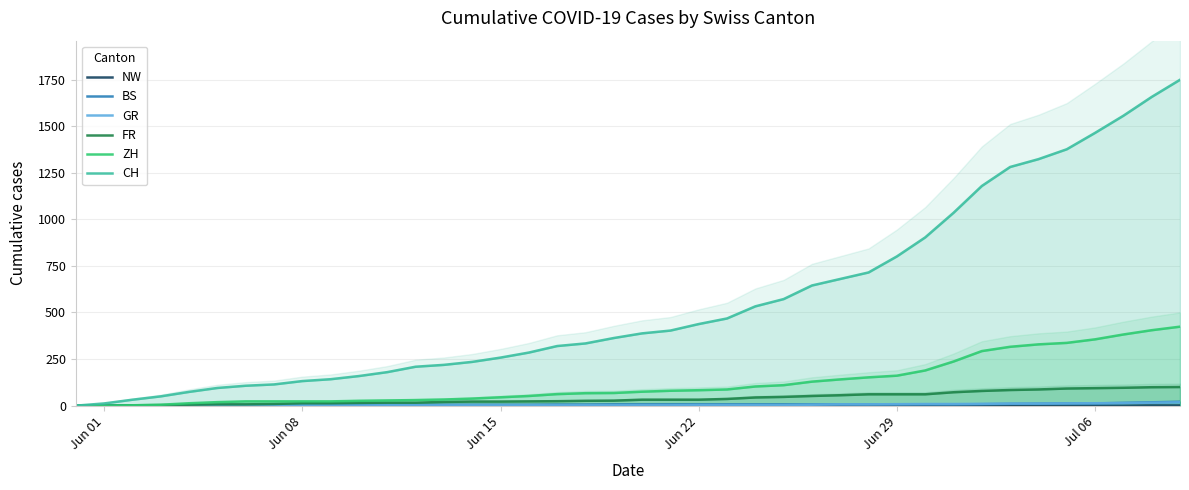

Which series has the widest spread of values?

CH